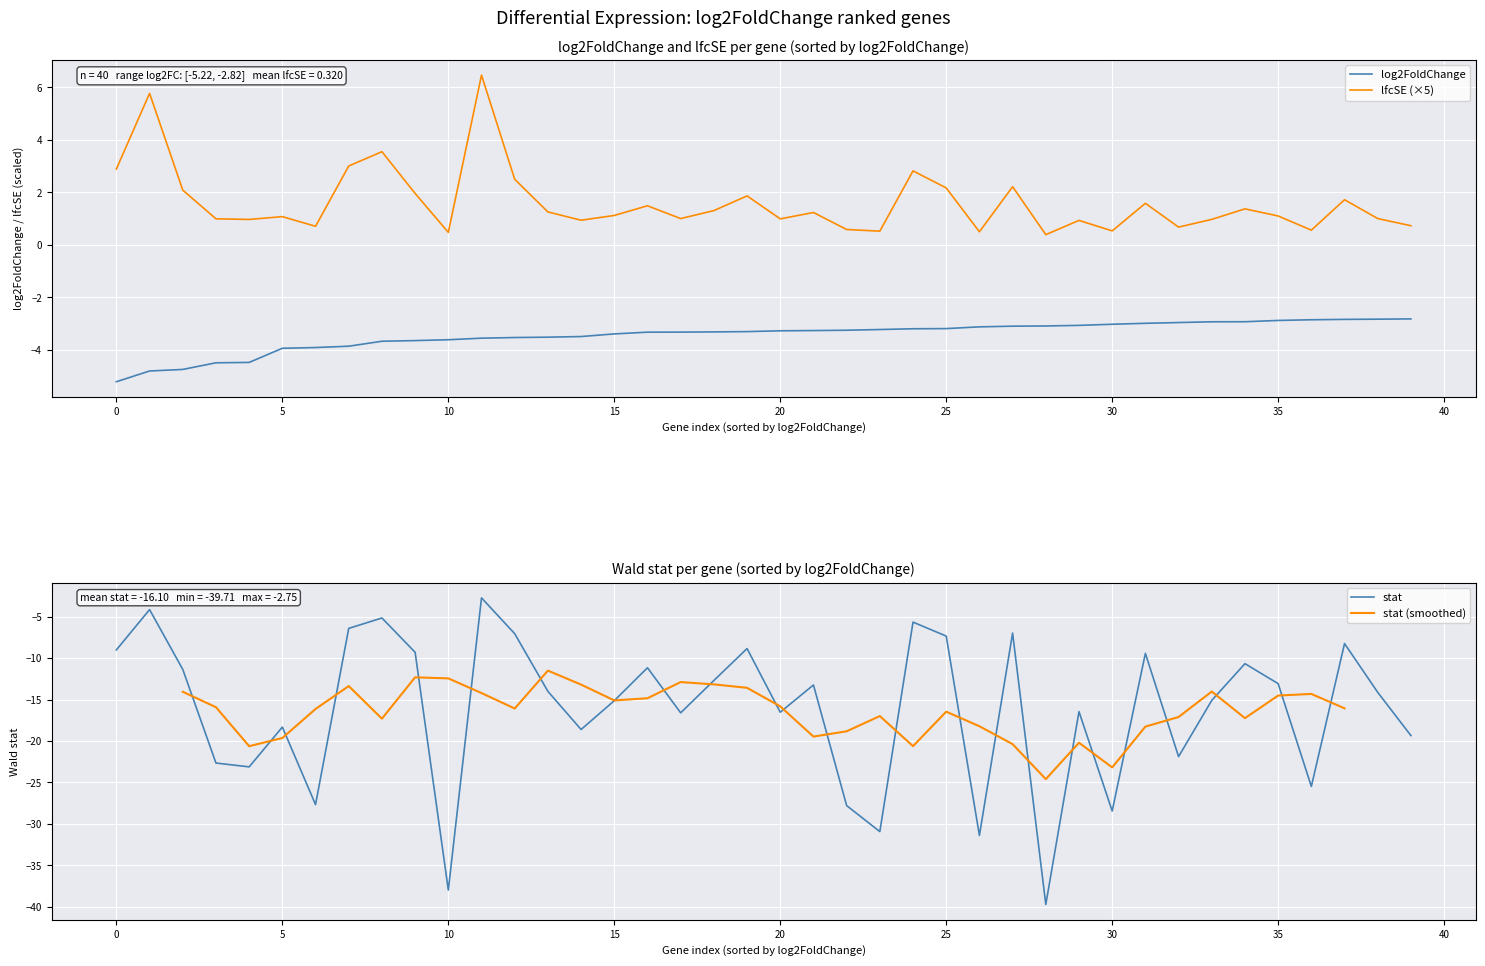

How many categories are shown in the chart?

40